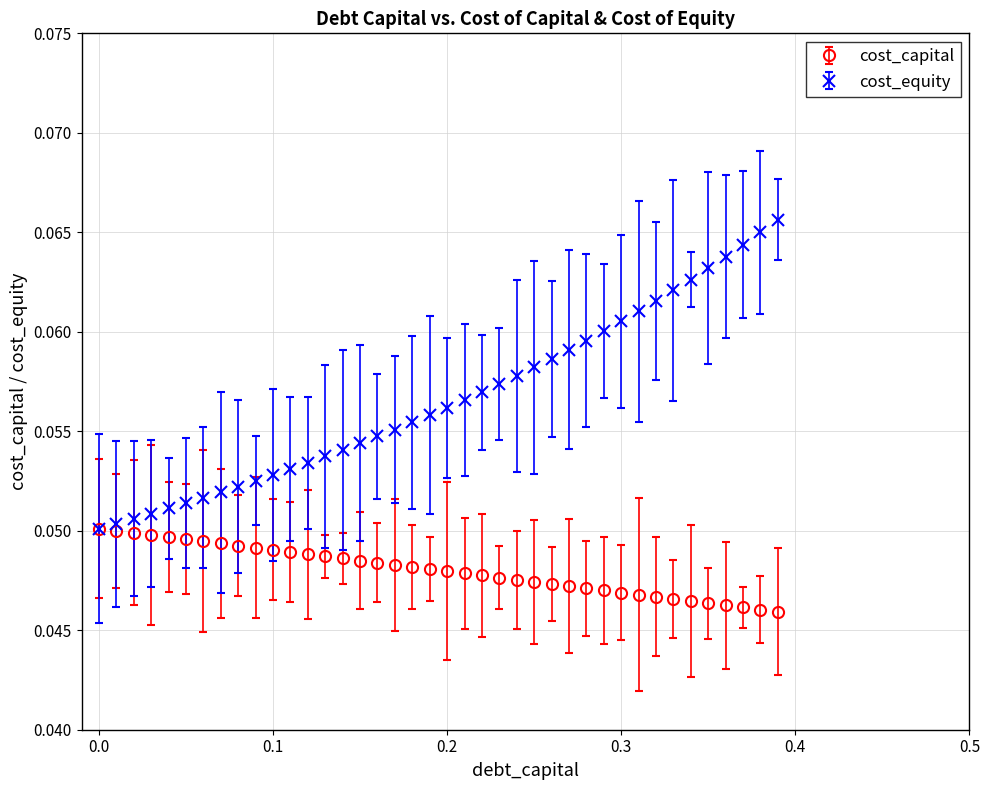

At how many categories does at least one series exceed 0?

40